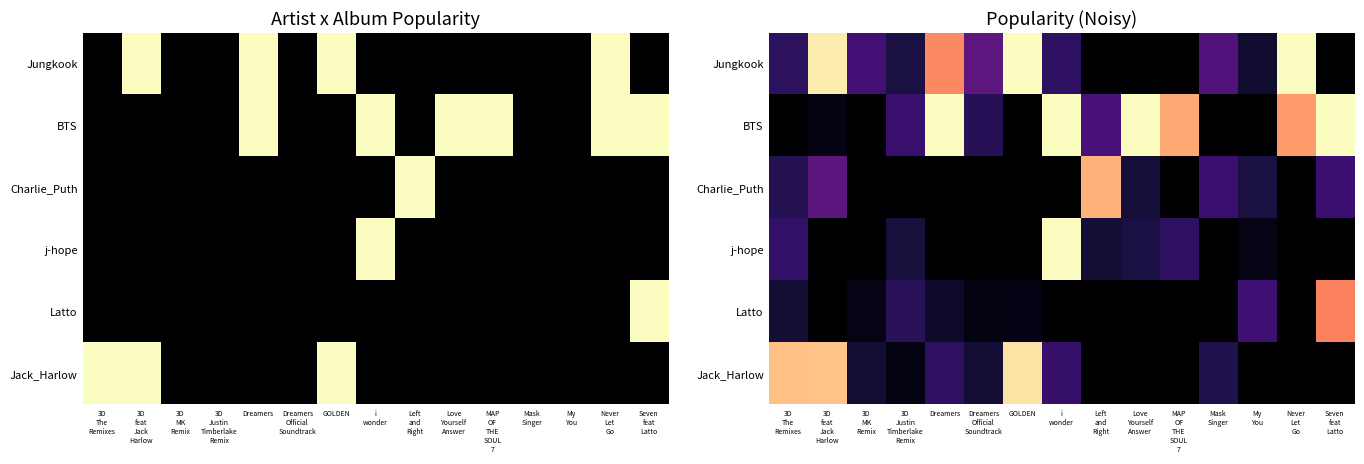

Which series has the largest total across all categories?

BTS